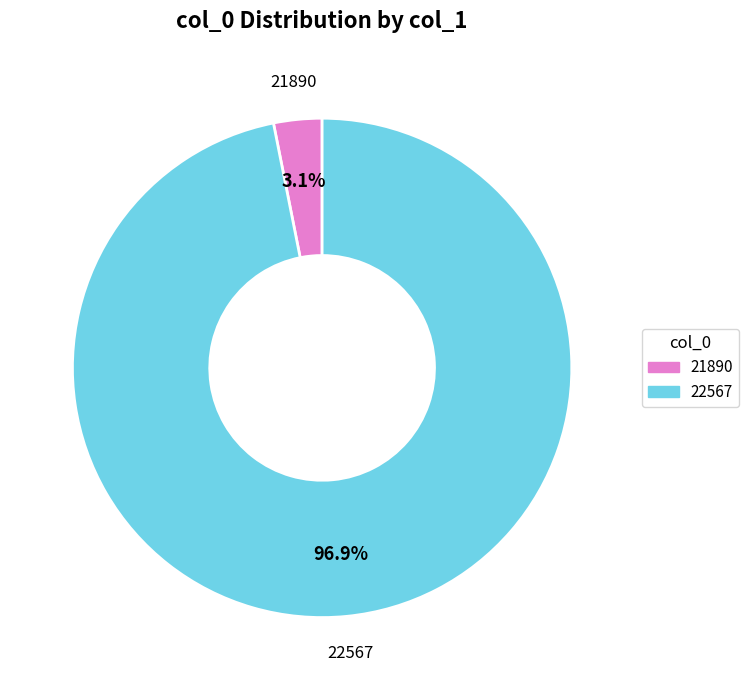

What is the smallest slice in the pie chart?

21890